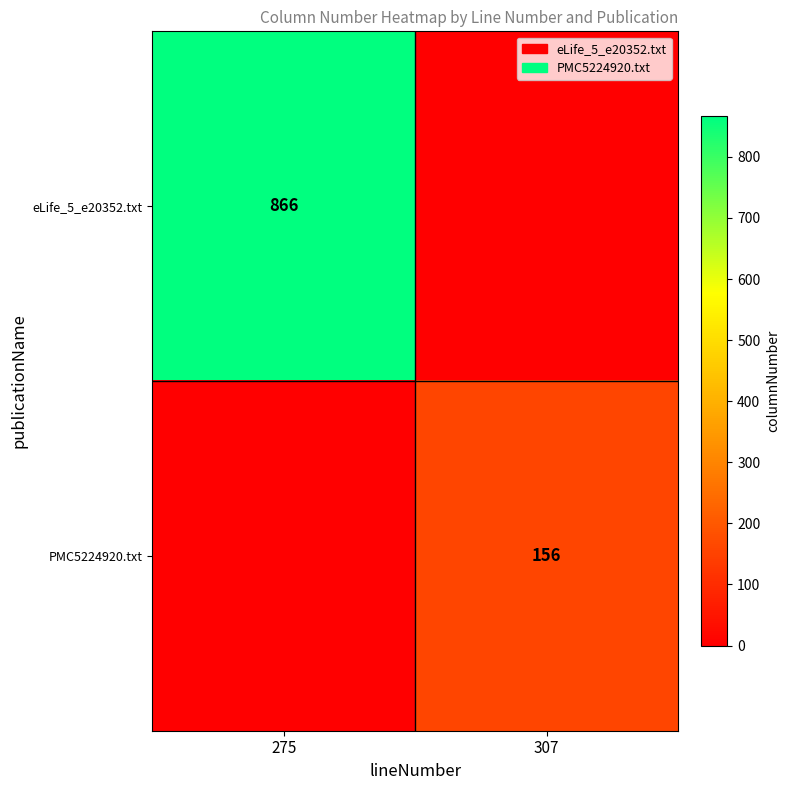

Is it true that eLife_5_e20352.txt equals 565 at 275?

False